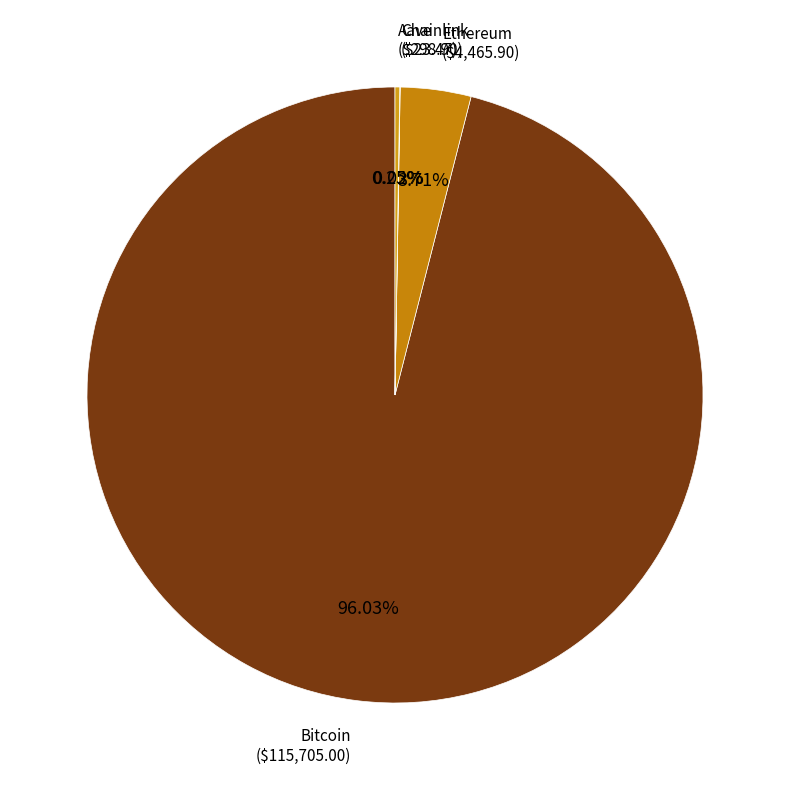

Rank the categories by value from lowest to highest.

Chainlink, Aave, Ethereum, Bitcoin